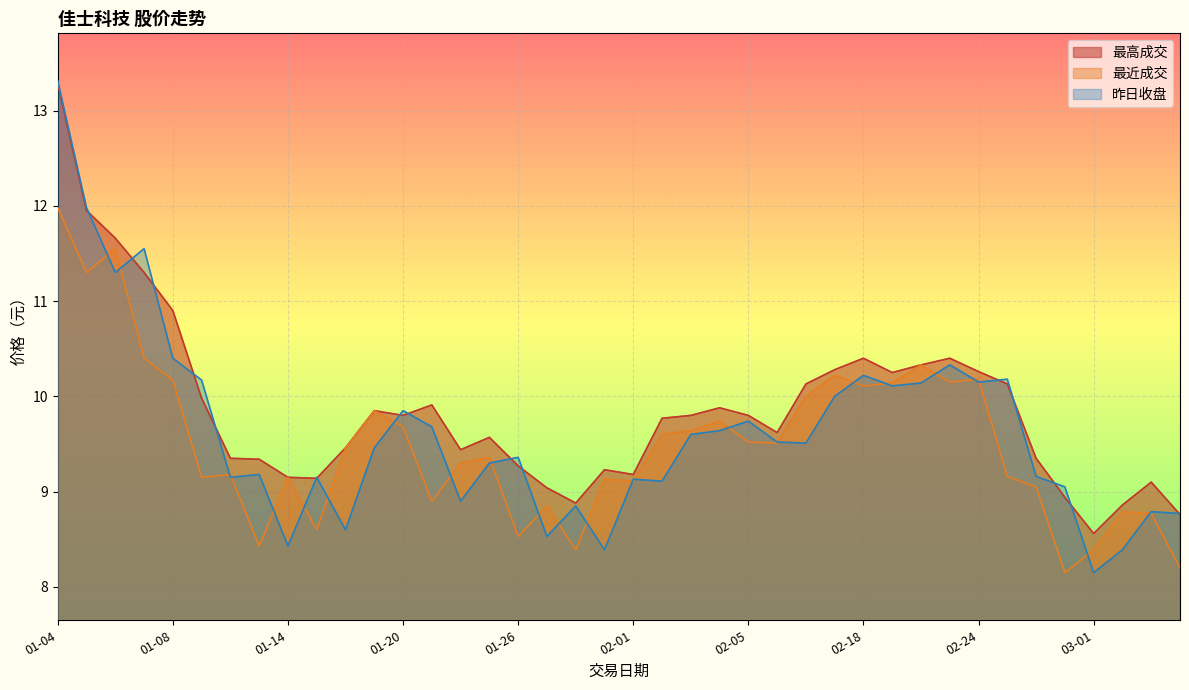

Reading left to right, what are all the values shown in this chart?

最高成交: 01-04=13.3	01-05=11.9	01-06=11.7	01-07=11.3	01-08=10.9	01-11=10.0	01-12=9.3	01-13=9.3	01-14=9.2	01-15=9.1	01-18=9.5	01-19=9.8	01-20=9.8	01-21=9.9	01-22=9.4	01-25=9.6	01-26=9.3	01-27=9.0	01-28=8.9	01-29=9.2	02-01=9.2	02-02=9.8	02-03=9.8	02-04=9.9	02-05=9.8	02-15=9.6	02-16=10.1	02-17=10.3	02-18=10.4	02-19=10.2	02-22=10.3	02-23=10.4	02-24=10.3	02-25=10.1	02-26=9.3	02-29=8.9	03-01=8.6	03-02=8.9	03-03=9.1	03-04=8.8
最近成交: 01-04=12.0	01-05=11.3	01-06=11.6	01-07=10.4	01-08=10.2	01-11=9.2	01-12=9.2	01-13=8.4	01-14=9.2	01-15=8.6	01-18=9.5	01-19=9.8	01-20=9.7	01-21=8.9	01-22=9.3	01-25=9.4	01-26=8.5	01-27=8.8	01-28=8.4	01-29=9.1	02-01=9.1	02-02=9.6	02-03=9.6	02-04=9.7	02-05=9.5	02-15=9.5	02-16=10.0	02-17=10.2	02-18=10.1	02-19=10.1	02-22=10.3	02-23=10.2	02-24=10.2	02-25=9.2	02-26=9.1	02-29=8.2	03-01=8.4	03-02=8.8	03-03=8.8	03-04=8.2
昨日收盘: 01-04=13.3	01-05=12.0	01-06=11.3	01-07=11.6	01-08=10.4	01-11=10.2	01-12=9.2	01-13=9.2	01-14=8.4	01-15=9.2	01-18=8.6	01-19=9.5	01-20=9.8	01-21=9.7	01-22=8.9	01-25=9.3	01-26=9.4	01-27=8.5	01-28=8.8	01-29=8.4	02-01=9.1	02-02=9.1	02-03=9.6	02-04=9.6	02-05=9.7	02-15=9.5	02-16=9.5	02-17=10.0	02-18=10.2	02-19=10.1	02-22=10.1	02-23=10.3	02-24=10.2	02-25=10.2	02-26=9.2	02-29=9.1	03-01=8.2	03-02=8.4	03-03=8.8	03-04=8.8